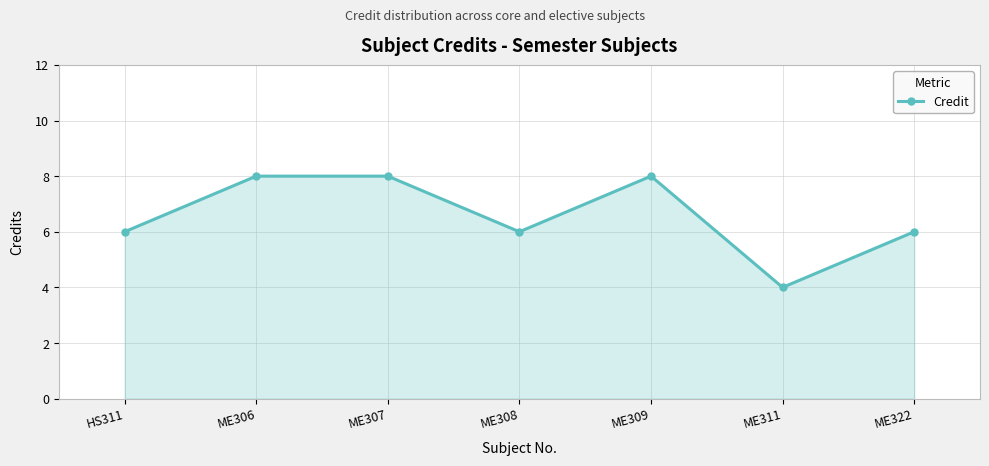

What is the smallest value displayed?

4